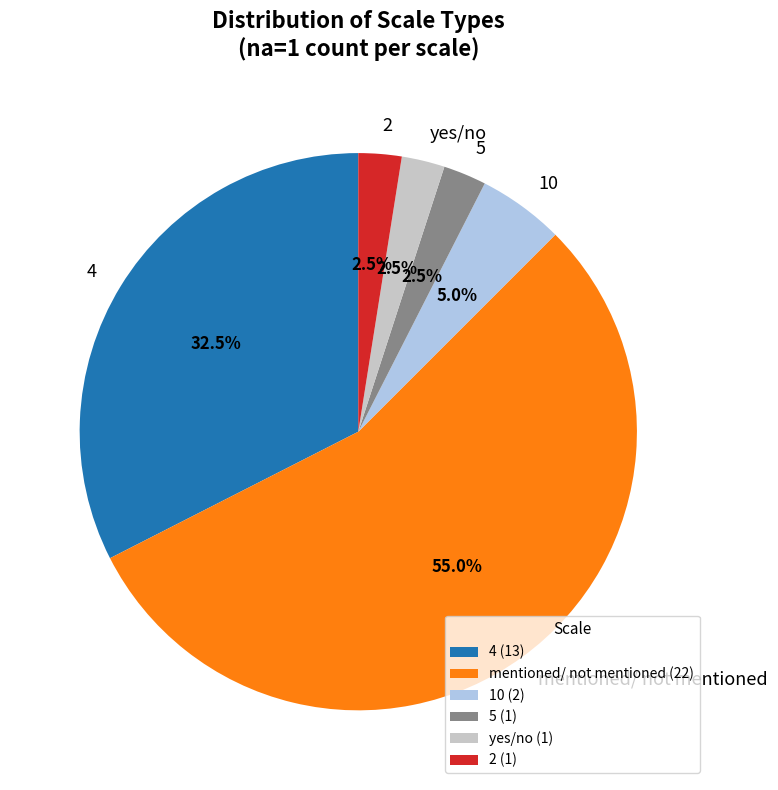

Does 5 represent more than half of the total?

No